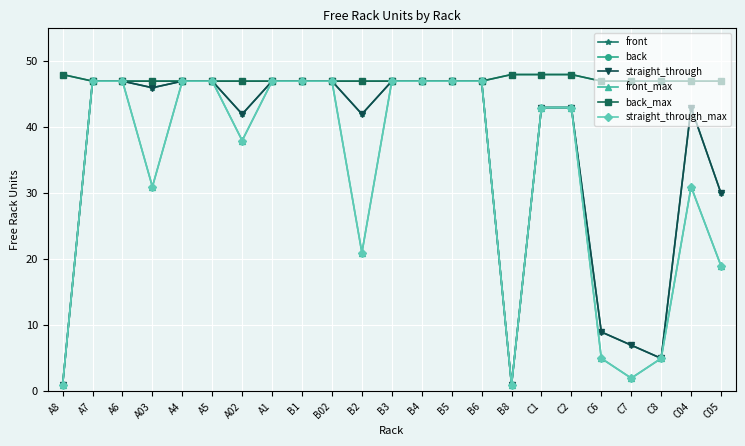

Reading left to right, what are all the values shown in this chart?

front: 1	47	47	46	47	47	42	47	47	47	42	47	47	47	47	1	43	43	9	7	5	43	30
back: 48	47	47	47	47	47	47	47	47	47	47	47	47	47	47	48	48	48	47	47	47	47	47
straight_through: 1	47	47	46	47	47	42	47	47	47	42	47	47	47	47	1	43	43	9	7	5	43	30
front_max: 1	47	47	31	47	47	38	47	47	47	21	47	47	47	47	1	43	43	5	2	5	31	19
back_max: 48	47	47	47	47	47	47	47	47	47	47	47	47	47	47	48	48	48	47	47	47	47	47
straight_through_max: 1	47	47	31	47	47	38	47	47	47	21	47	47	47	47	1	43	43	5	2	5	31	19